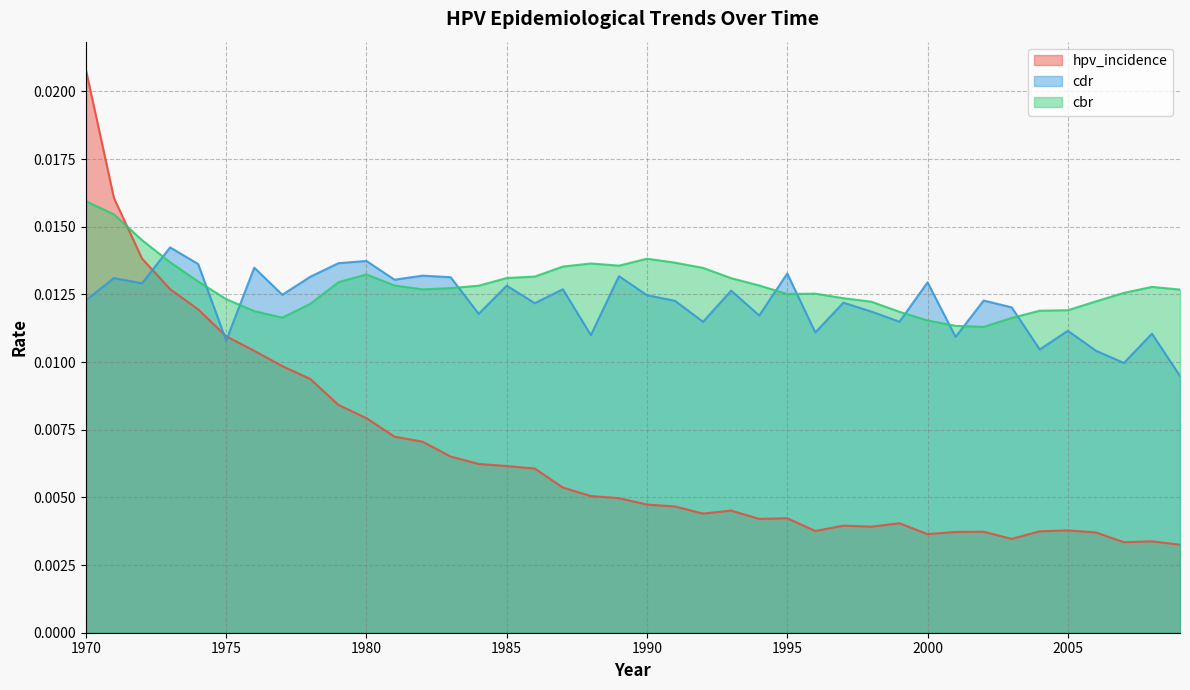

How many intersections are there between cbr and cdr?

10